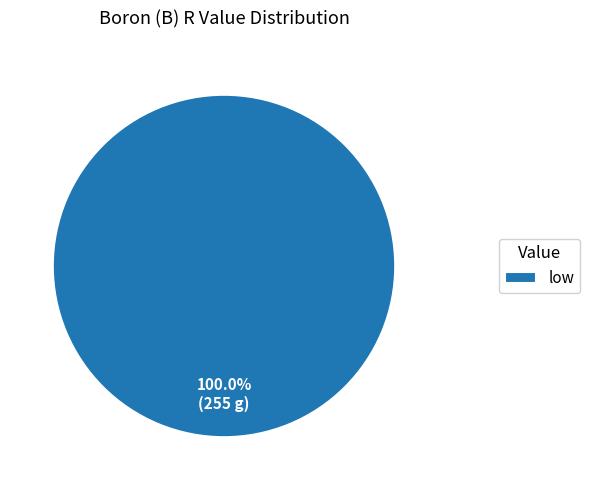

What is the majority slice?

low